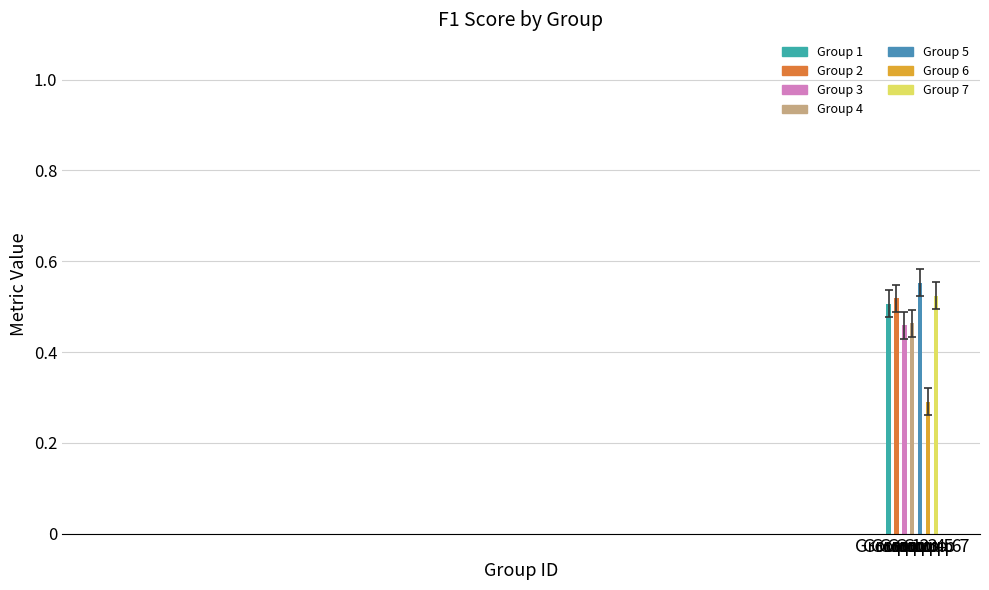

What is the value of the 4th bar from the left?

0.5